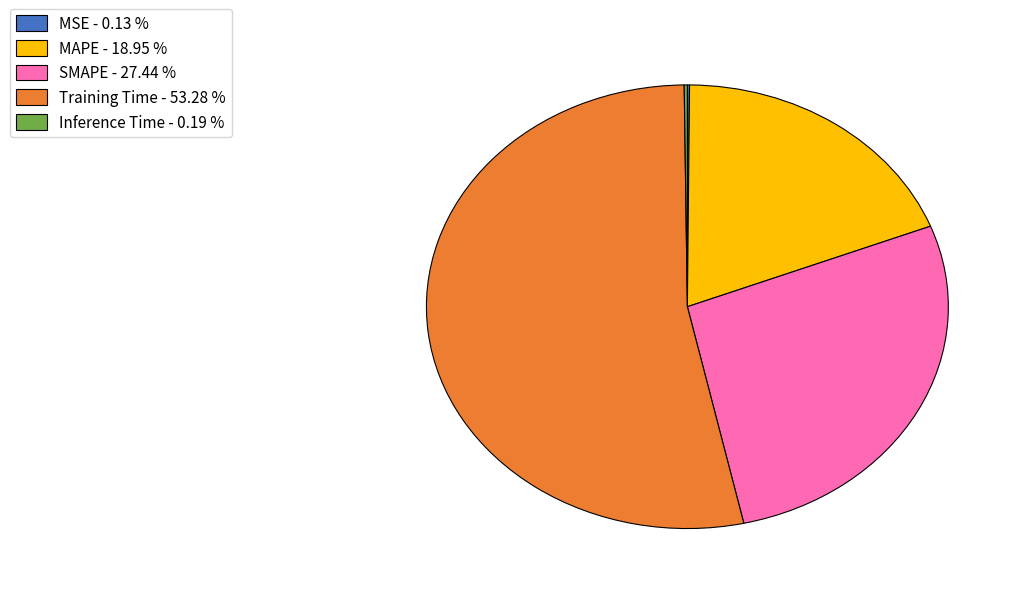

Approximately how many times larger is the value at SMAPE - 27.44 % compared to Training Time - 53.28 %?

0.5